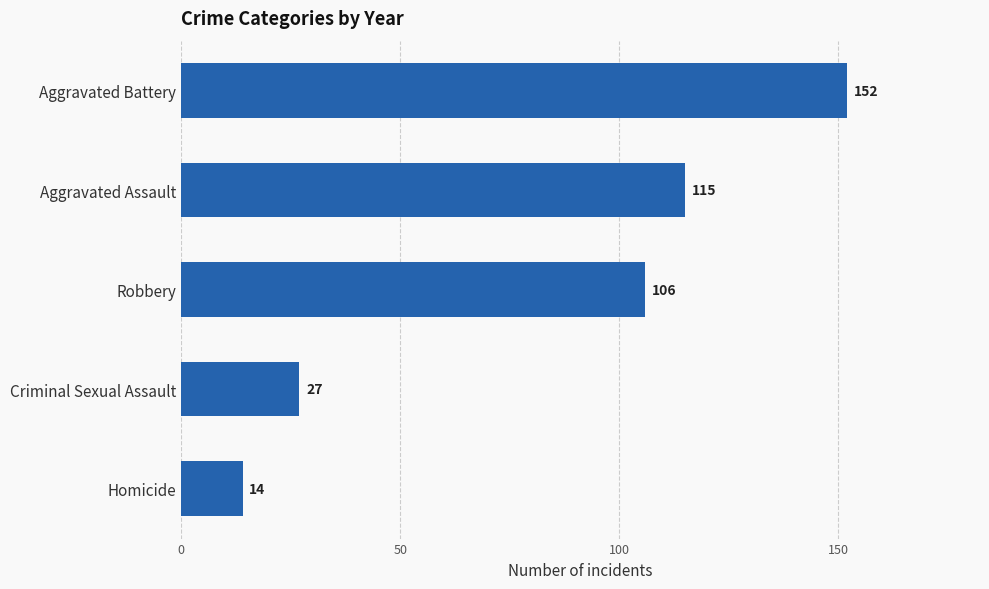

What position from the bottom is Aggravated Battery?

5